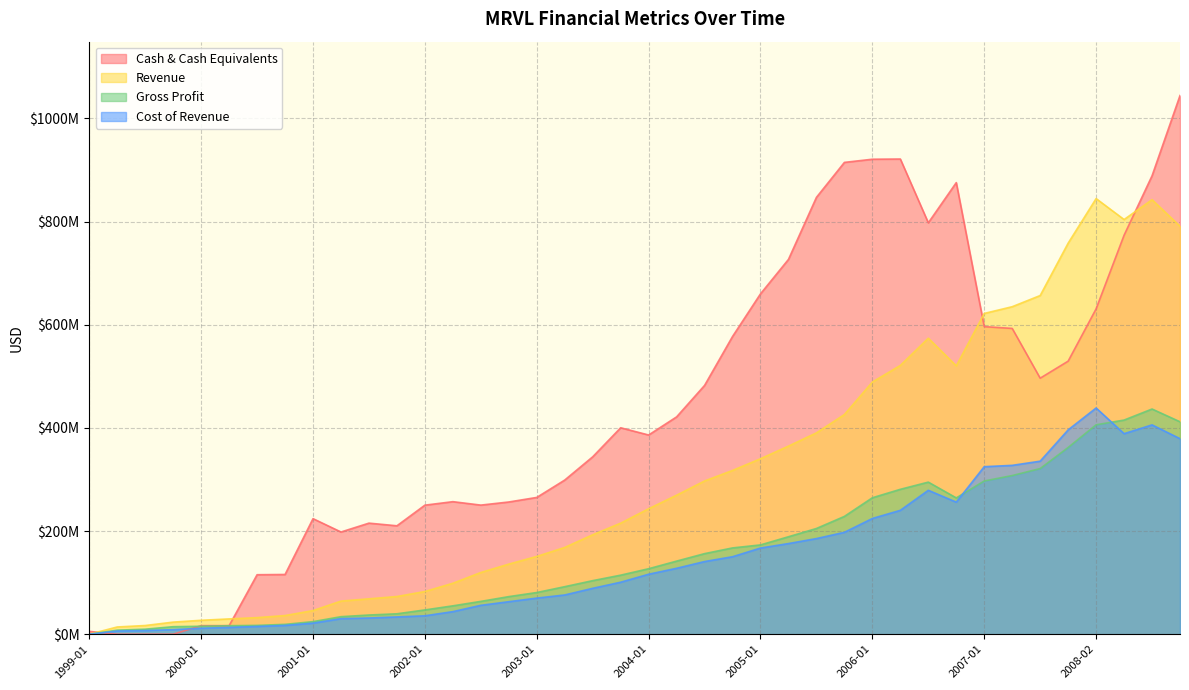

What is the sum of all Gross Profit values?

6316007000